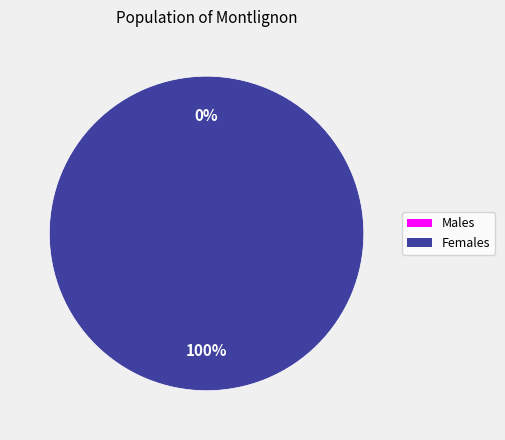

To the nearest percent, what portion does 1541596178 represent?

100%